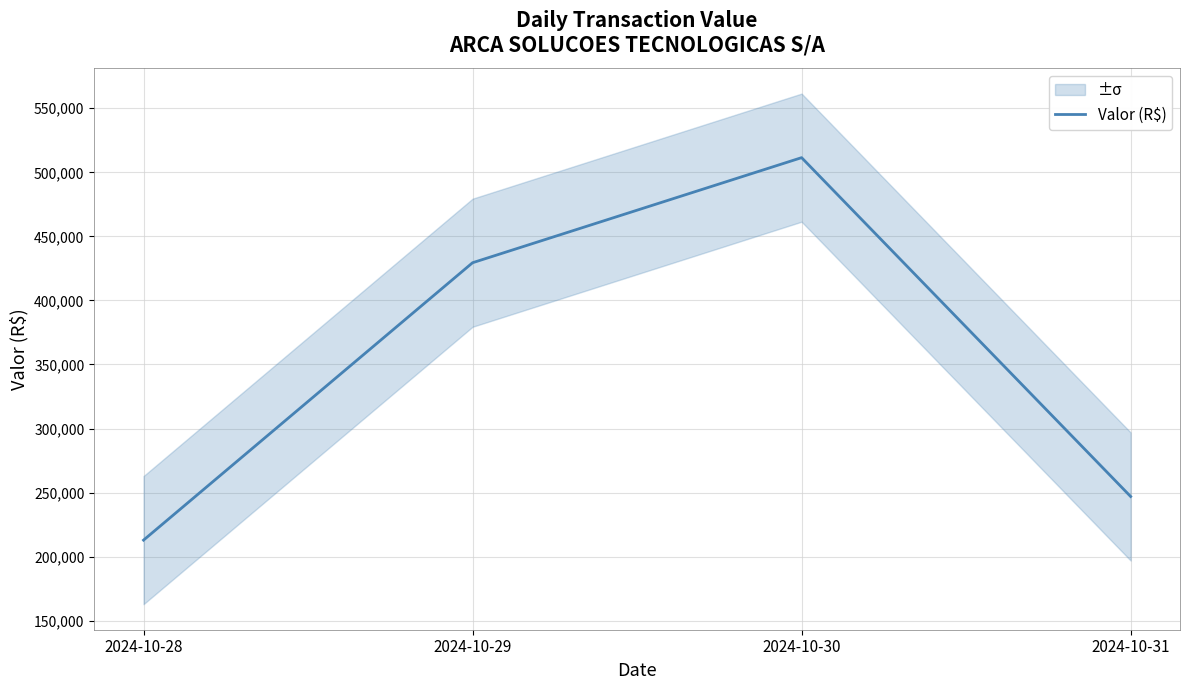

Where is the first local maximum?

2024-10-30